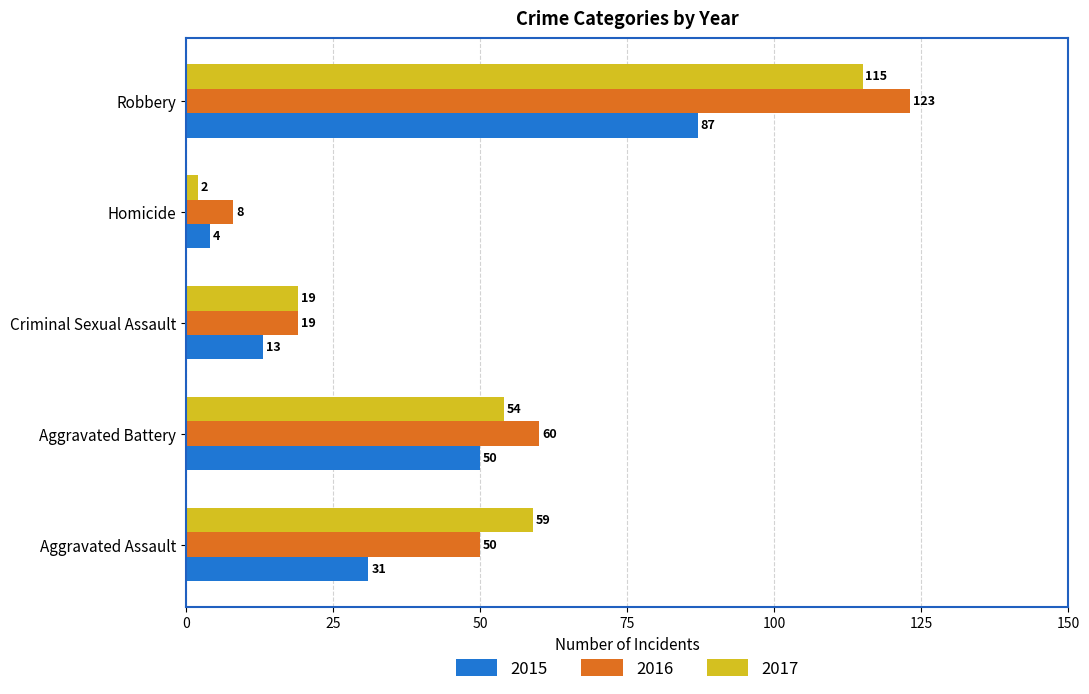

How many values in the 2015 series are below 31?

2